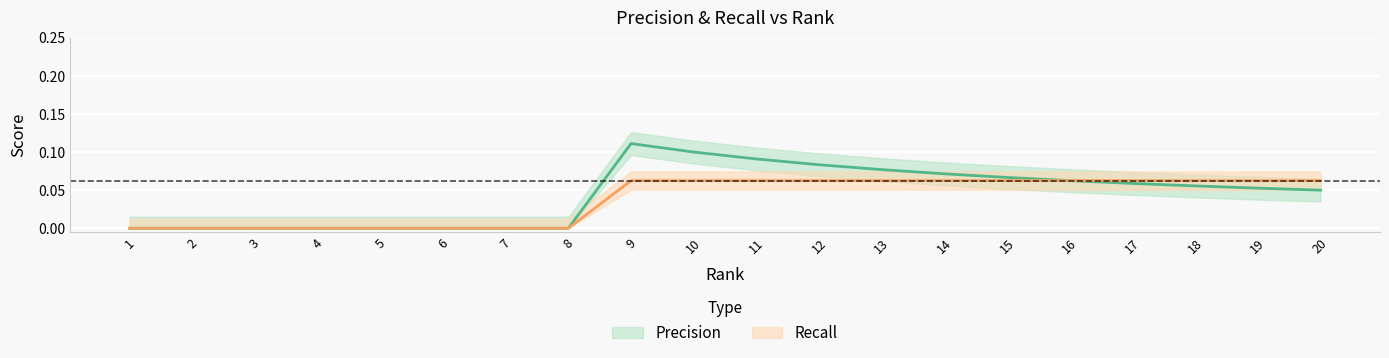

How many lines are shown in the chart?

2